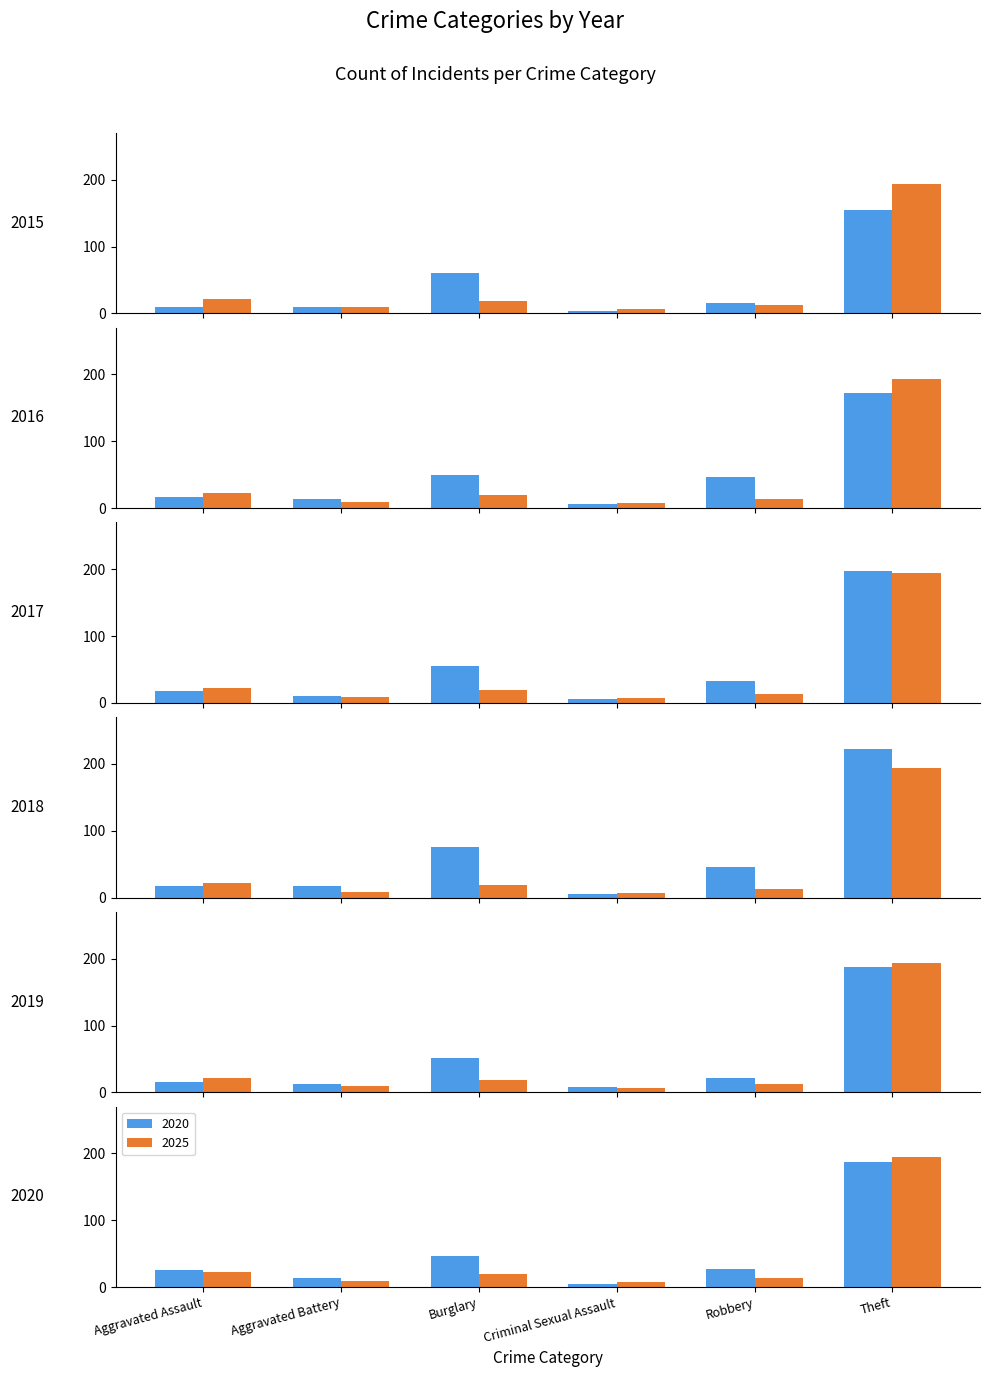

At which label does 2016 first exceed 46?

Burglary